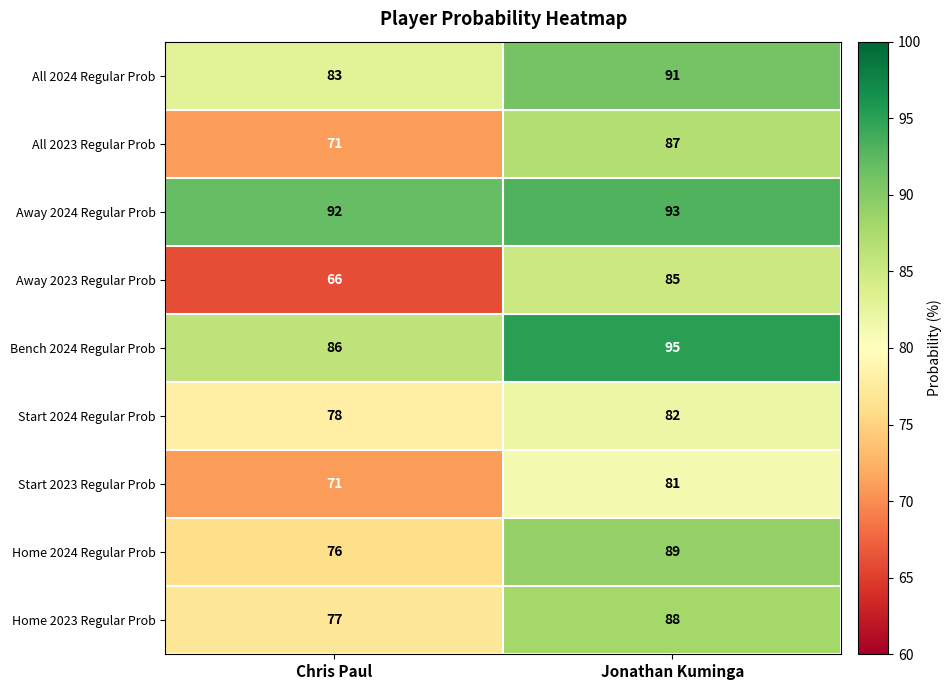

Read the Home 2024 Regular Prob value at Chris Paul.

76